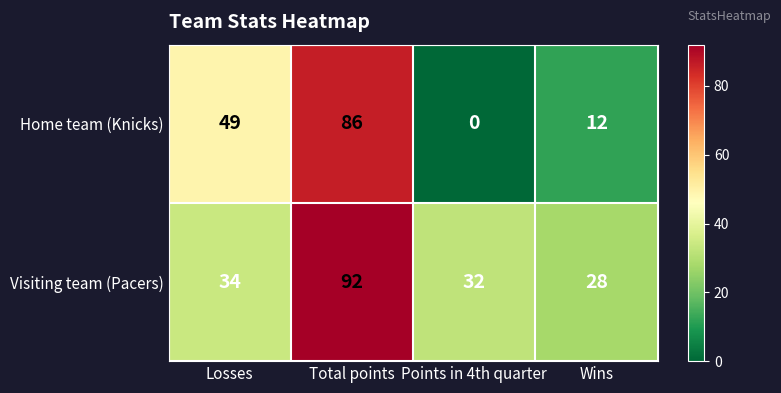

What is the difference between the highest and lowest values at Points in 4th quarter?

32